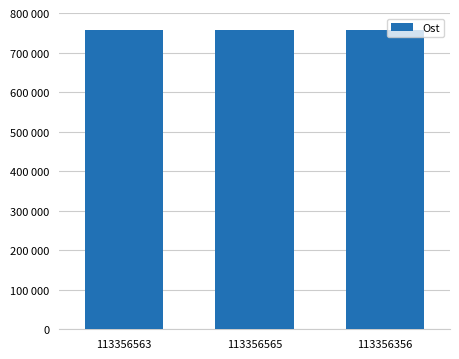

Which label corresponds to the largest value in the chart?

113356563